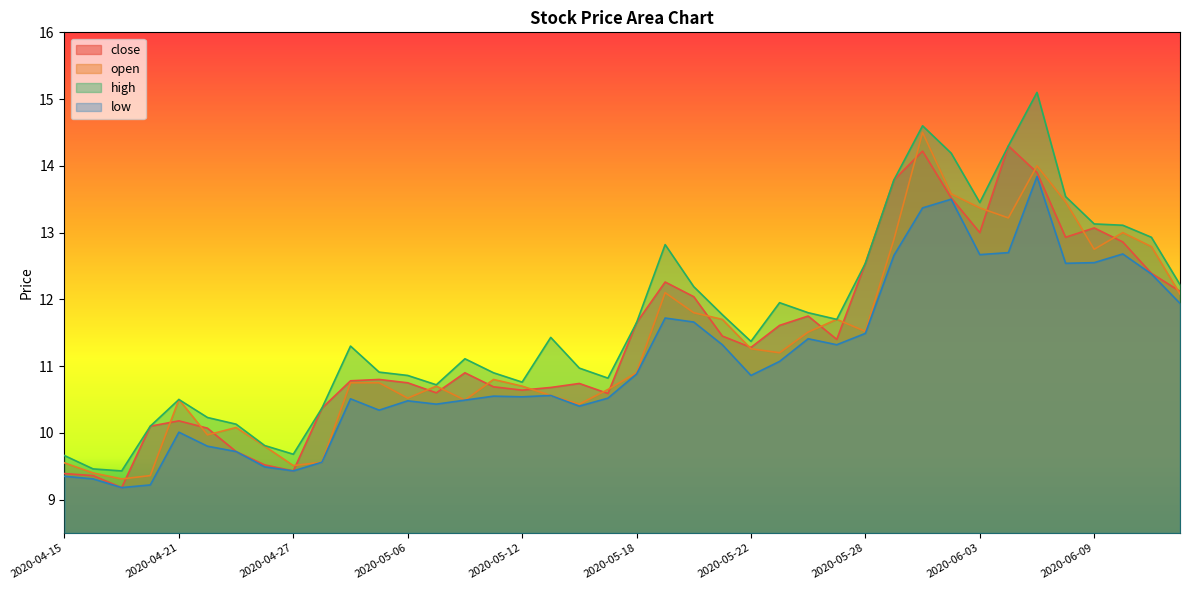

In low, how many points are lower than both neighbors (excluding endpoints)?

10